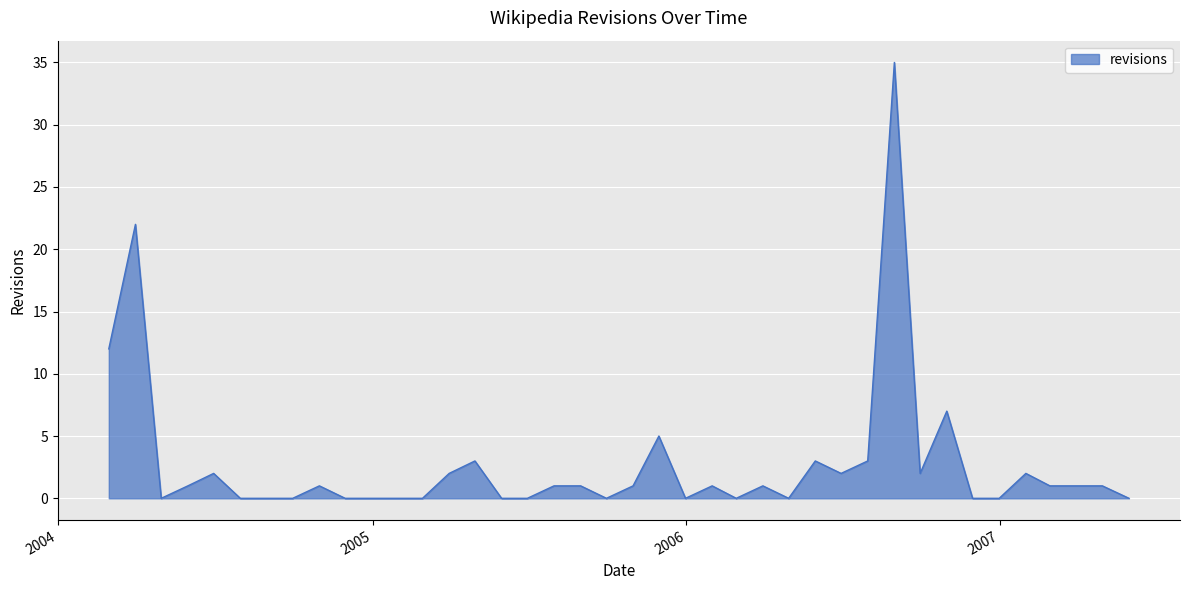

What is the difference between the maximum and minimum values?

35